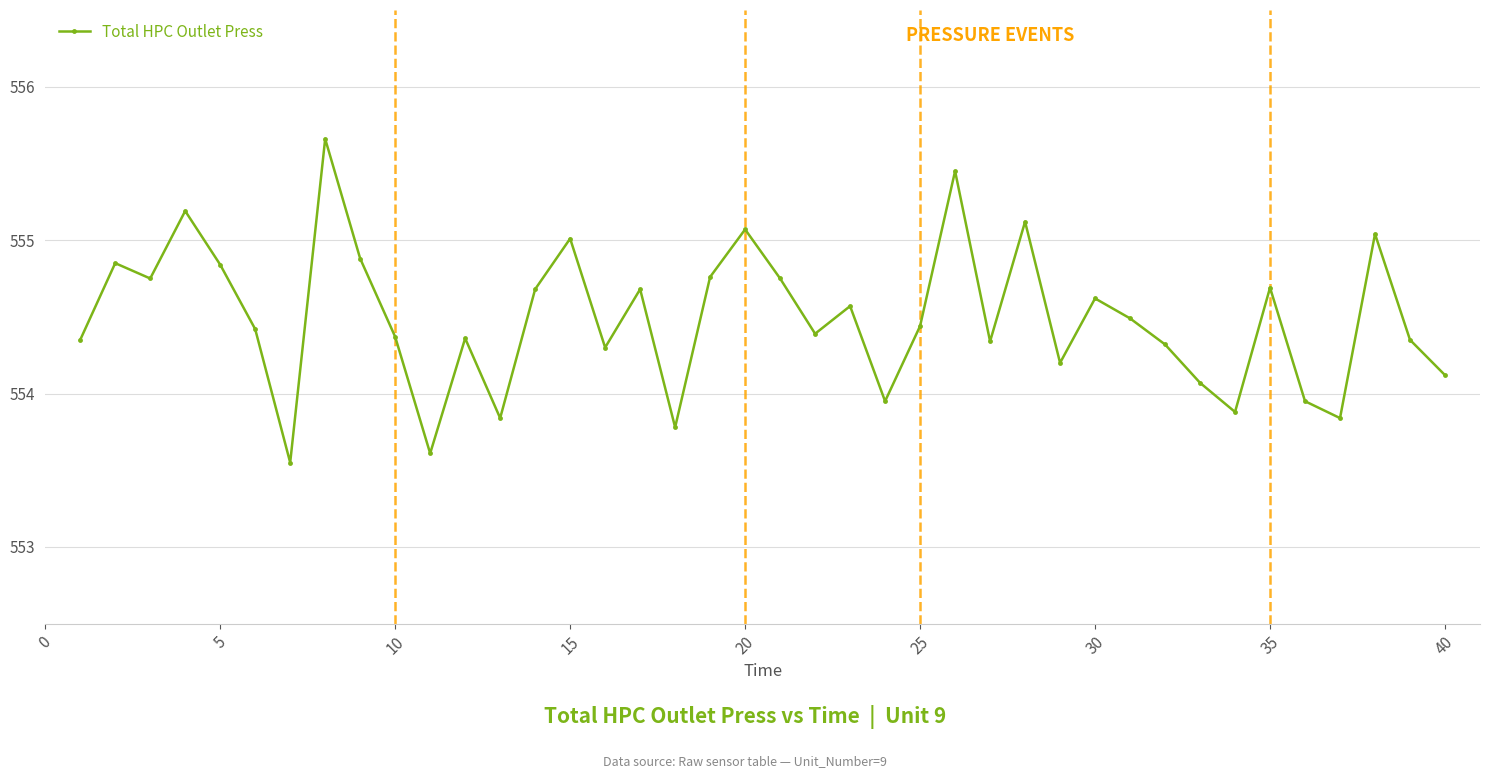

What is the value of the 31st point from the left?

554.5